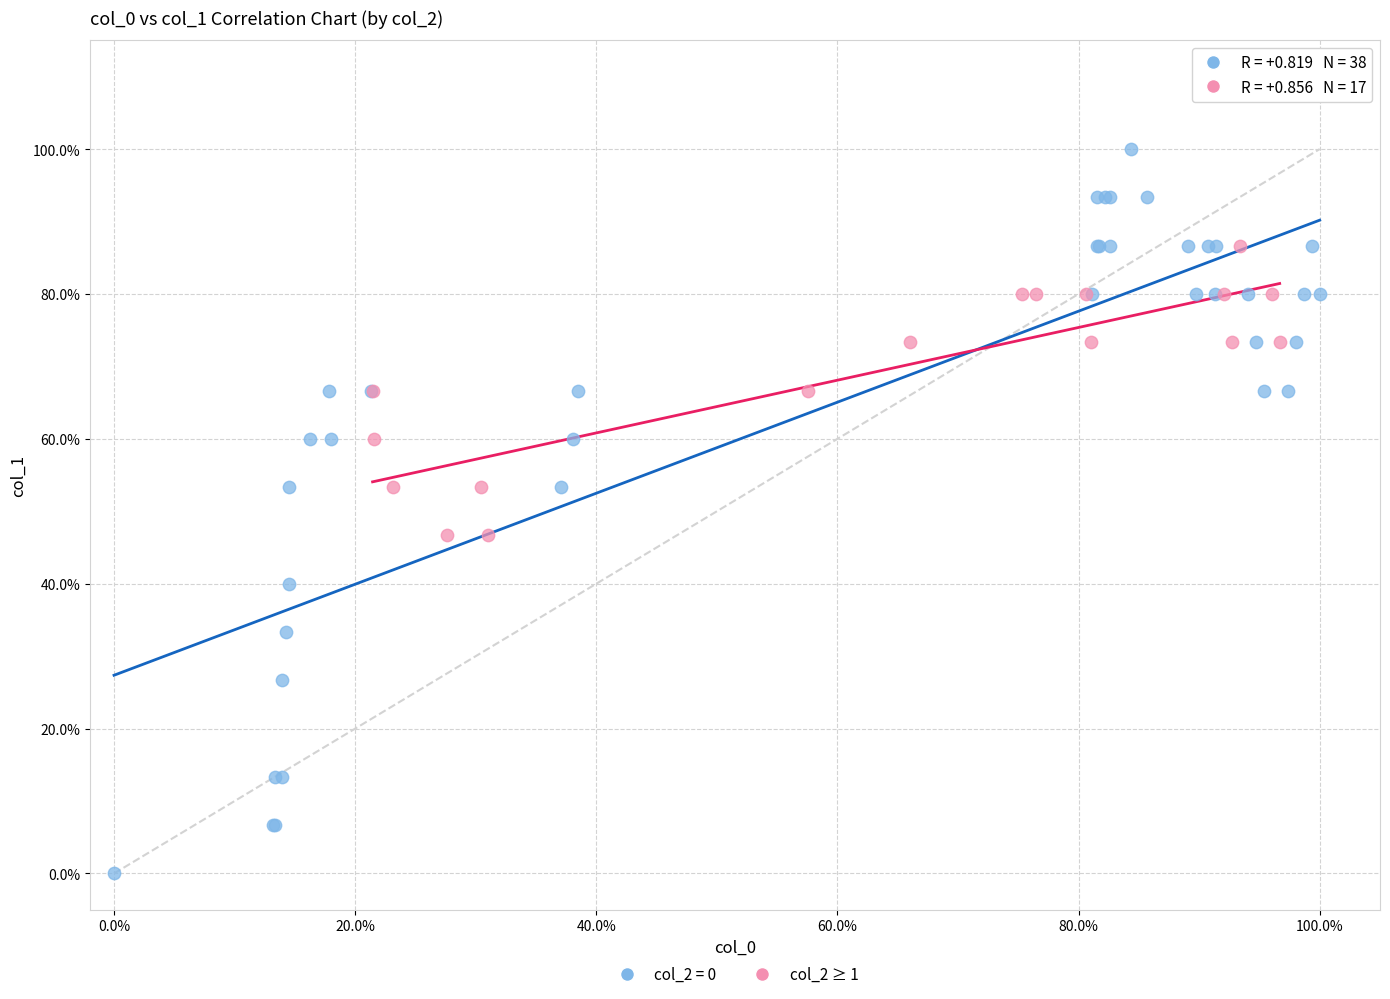

What are all the series names shown in the legend?

col_2 = 0, col_2 ≥ 1